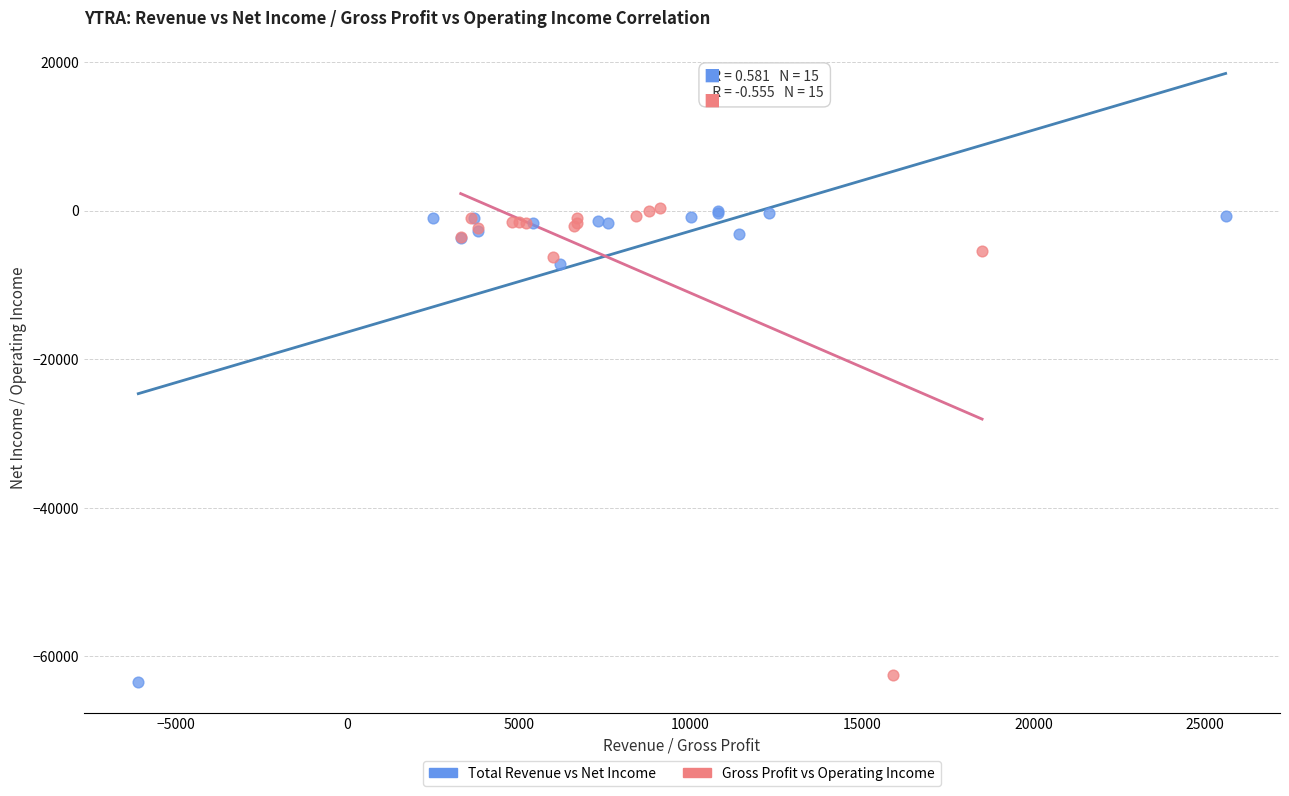

What are all the series names shown in the legend?

Total Revenue vs Net Income, Gross Profit vs Operating Income